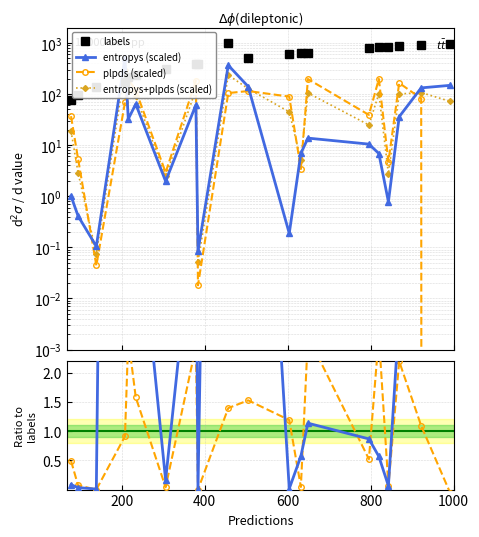

At how many categories does at least one series exceed 414?

11